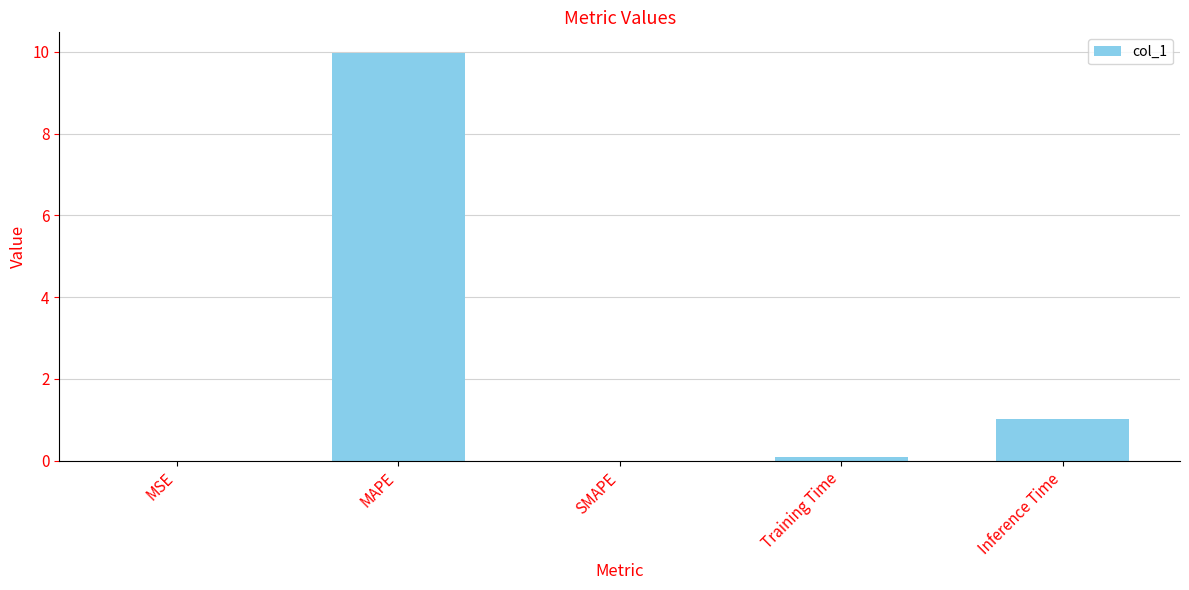

True or false: the data shows -3.9 at SMAPE.

False